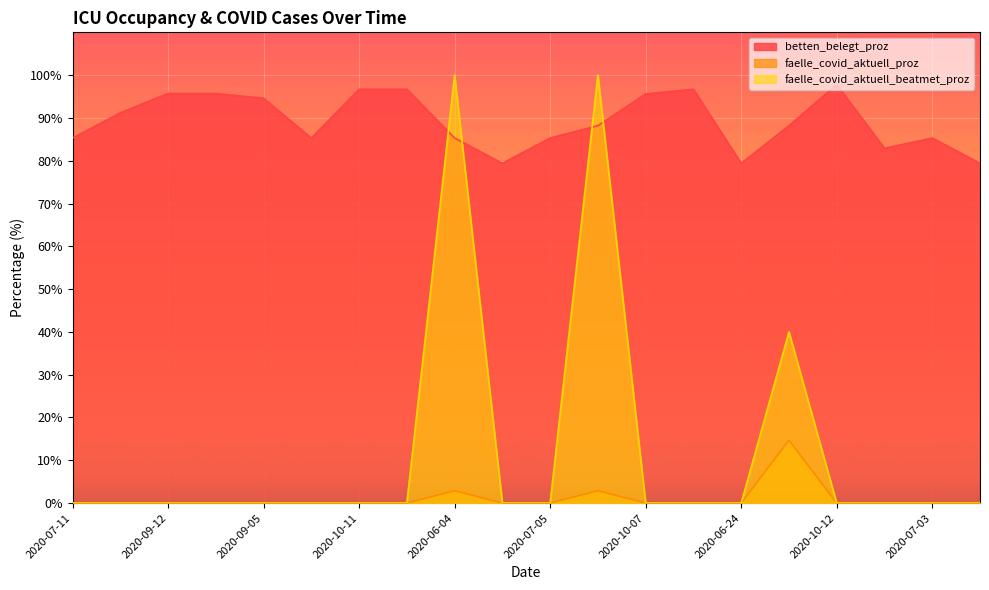

Is it true that betten_belegt_proz equals 41.7 at 2020-10-12?

False